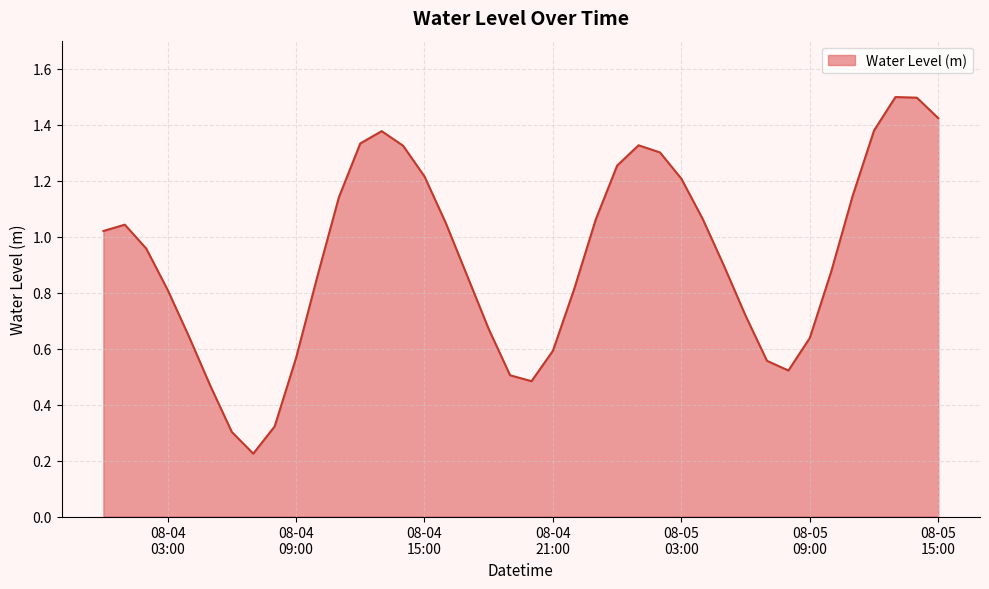

Does the chart display data point markers on the line(s)?

No